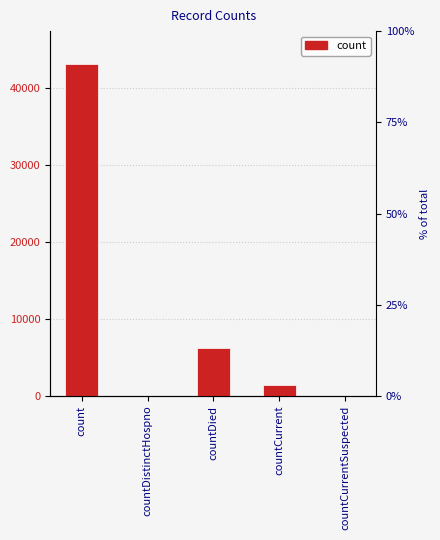

Reading right to left, list all the values displayed in this chart.

0	1445	6304	0	43115